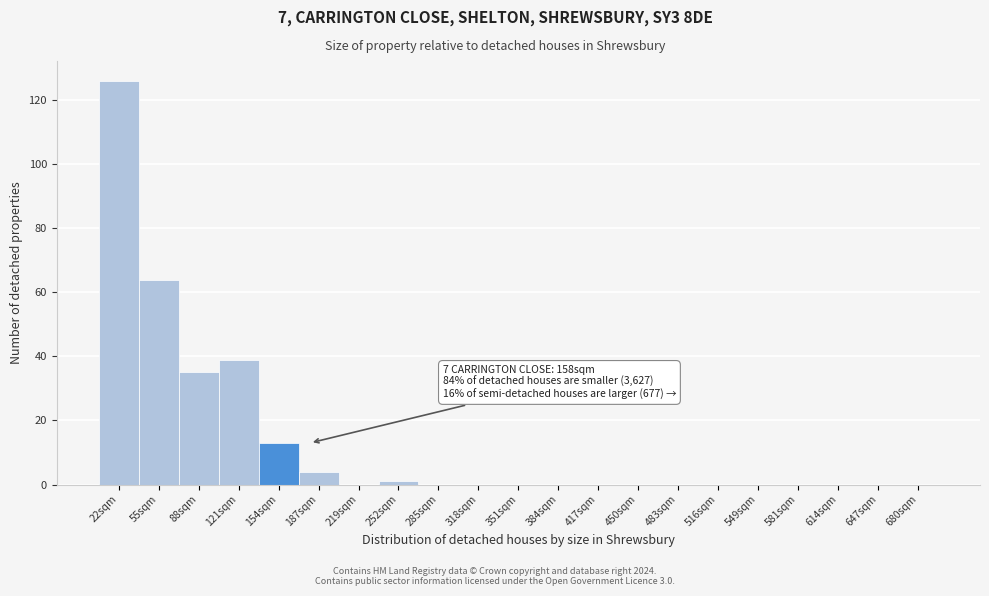

Which range on the x-axis has the tallest bar?

0 to 33